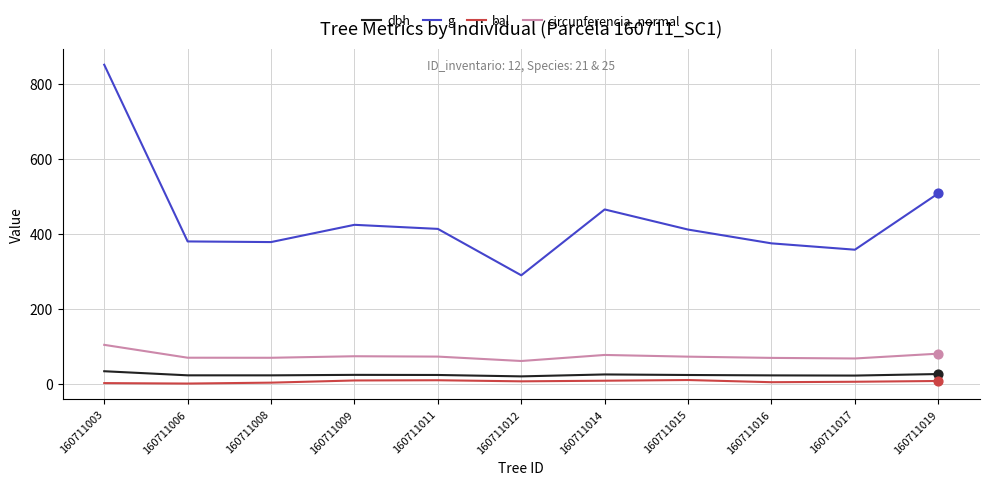

At which category is the sum across all series the highest?

160711003